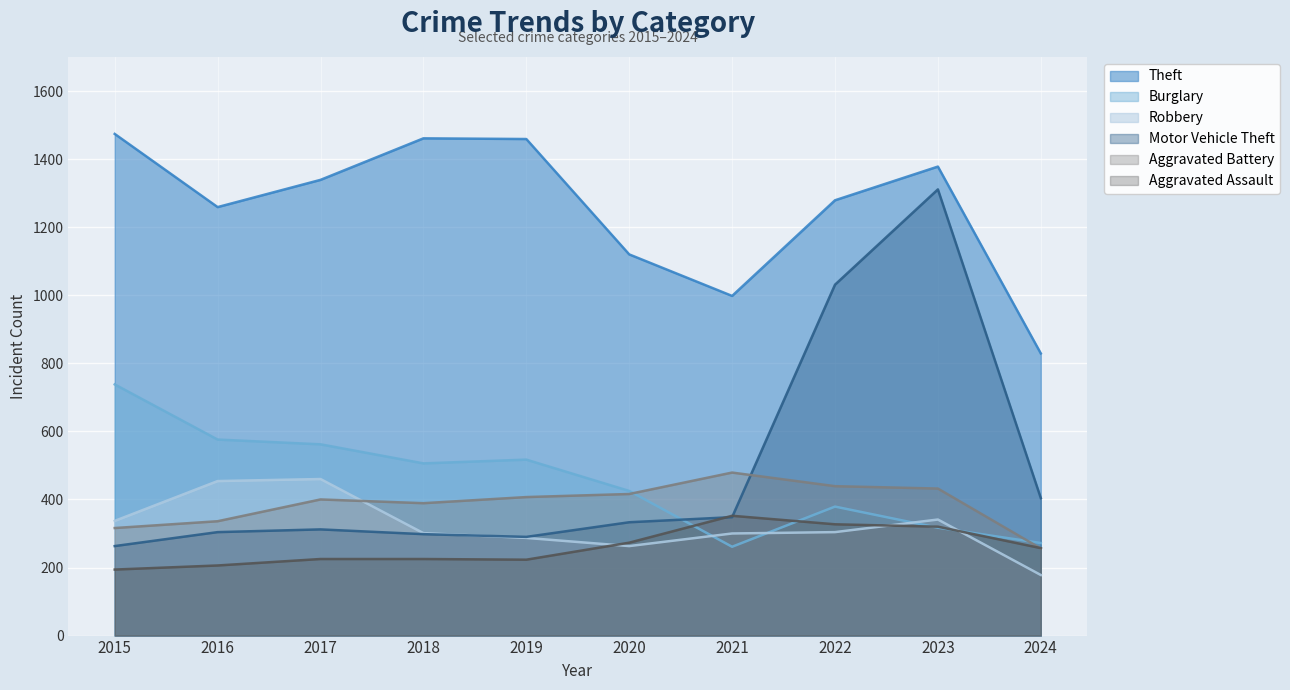

Where is the first local minimum for Robbery?

2020